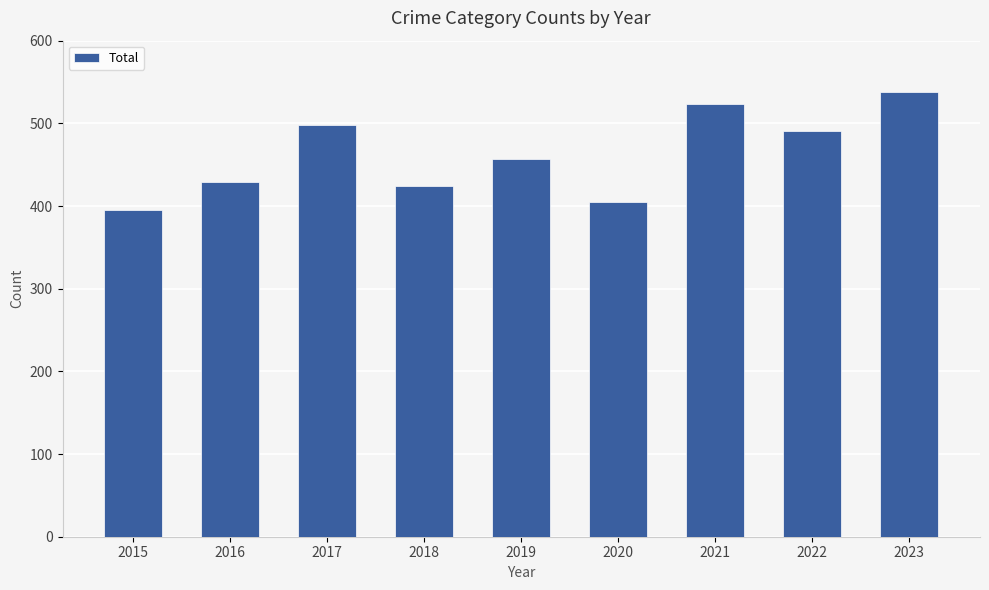

Count the number of data series in this chart.

1